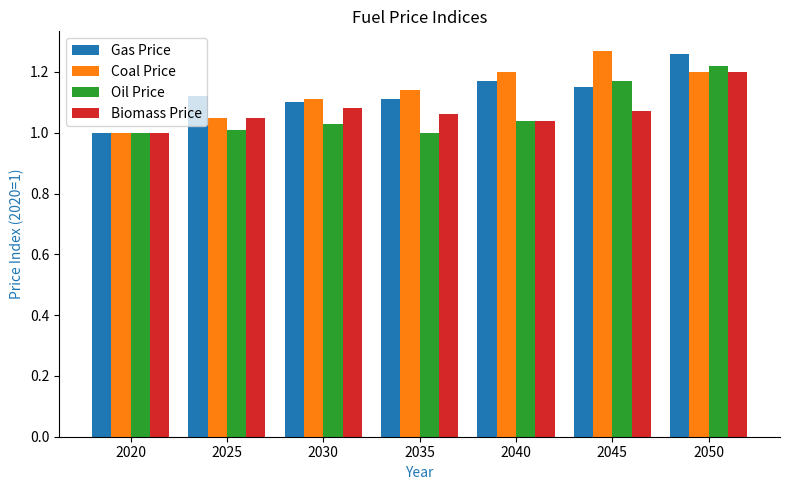

True or false: Biomass Price has a value of 2.1 at 2050.

False